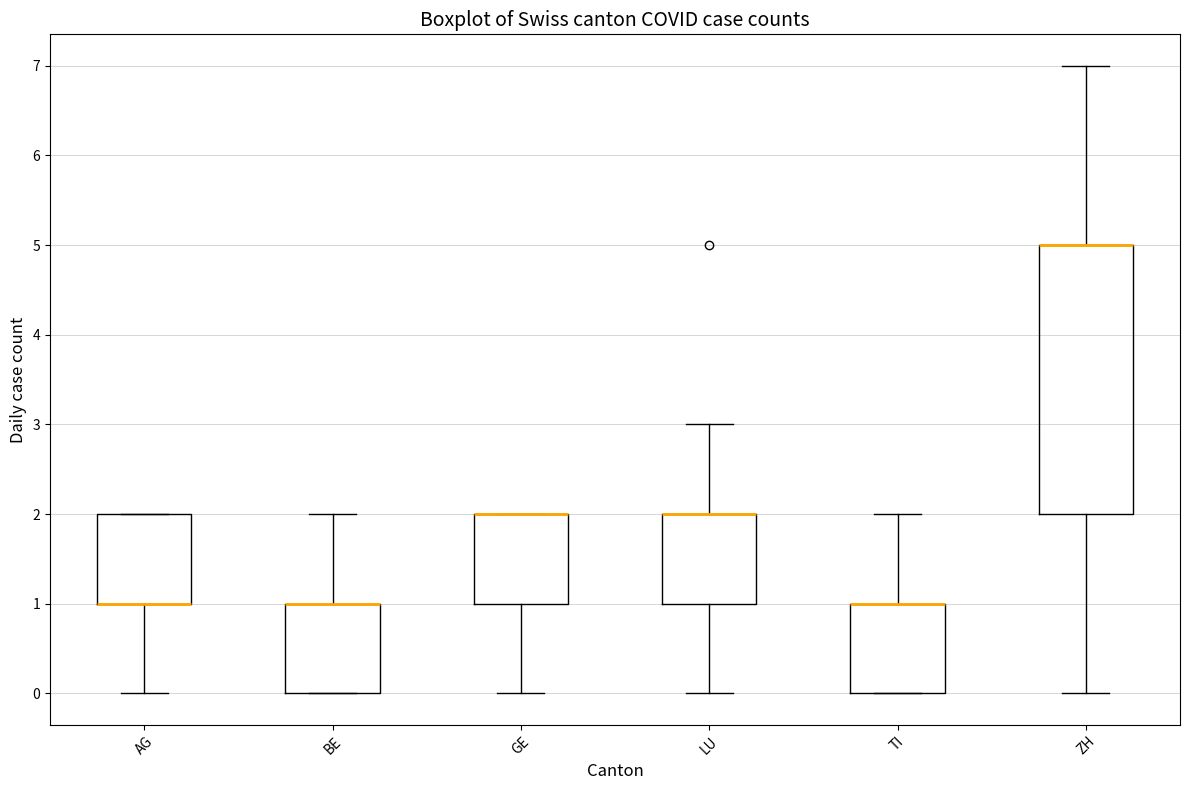

Where does the lower whisker of the box for ZH end on the y-axis? The values are not printed on the chart, so give them approximately, as read against the axis.

0